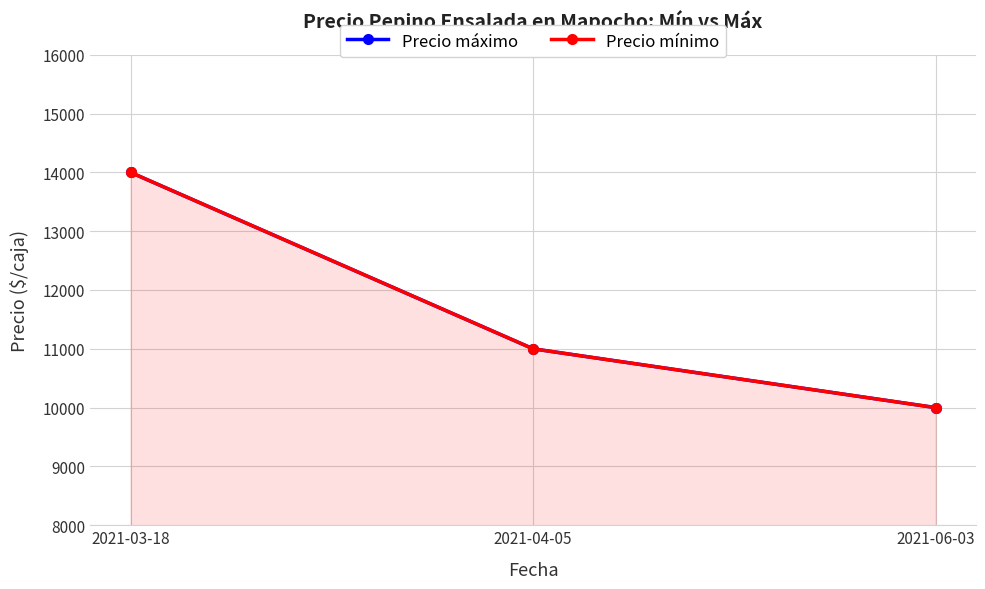

What is the total value across all series at 2021-03-18?

28000